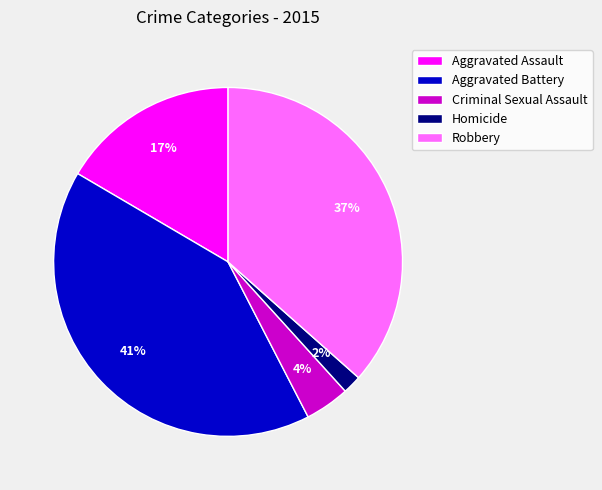

Which category has the biggest portion of the pie?

Aggravated Battery